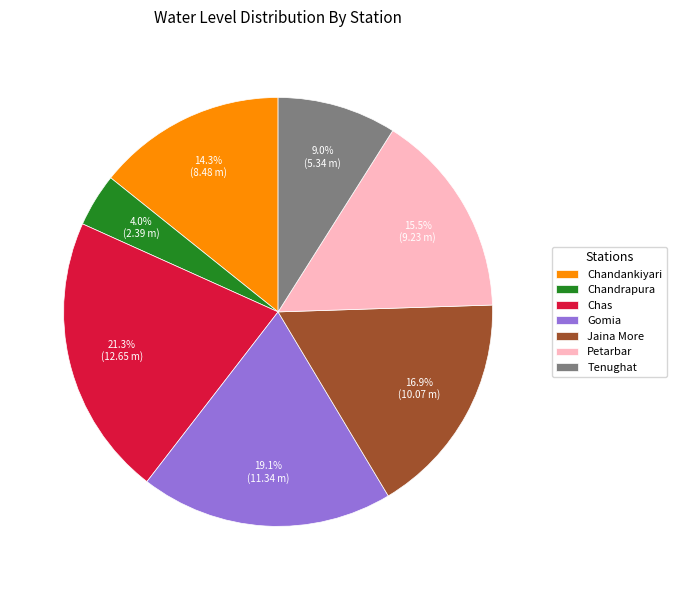

Between Chandankiyari and Petarbar, which is larger?

Petarbar